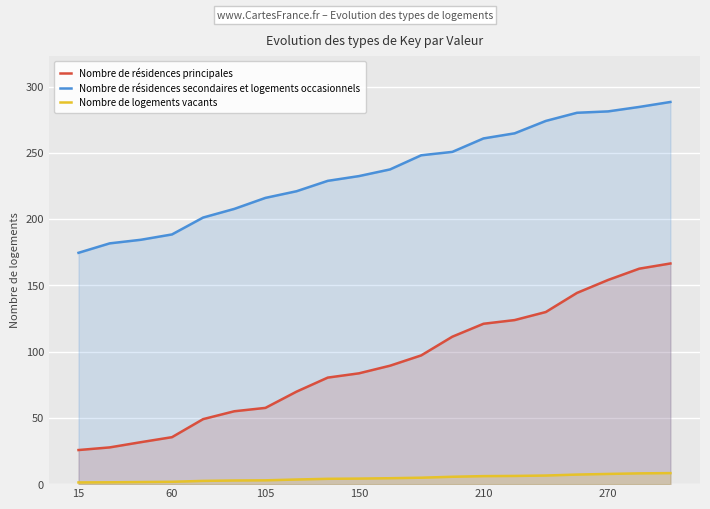

Which series has the largest total across all categories?

Nombre de résidences secondaires et logements occasionnels